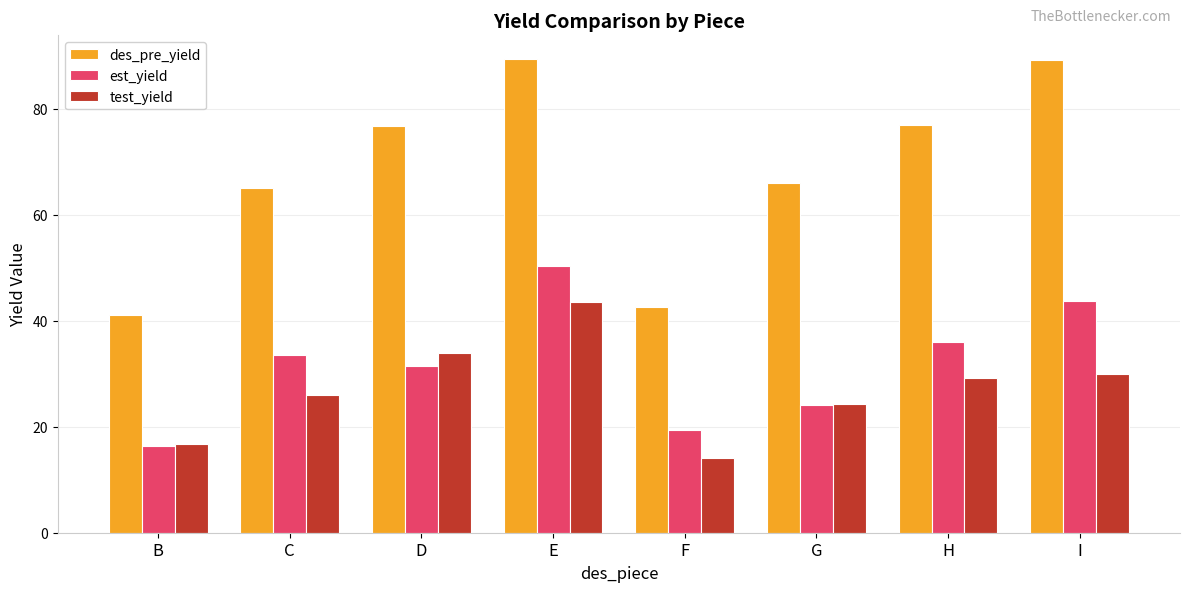

What are all the series names shown in the legend?

des_pre_yield, est_yield, test_yield